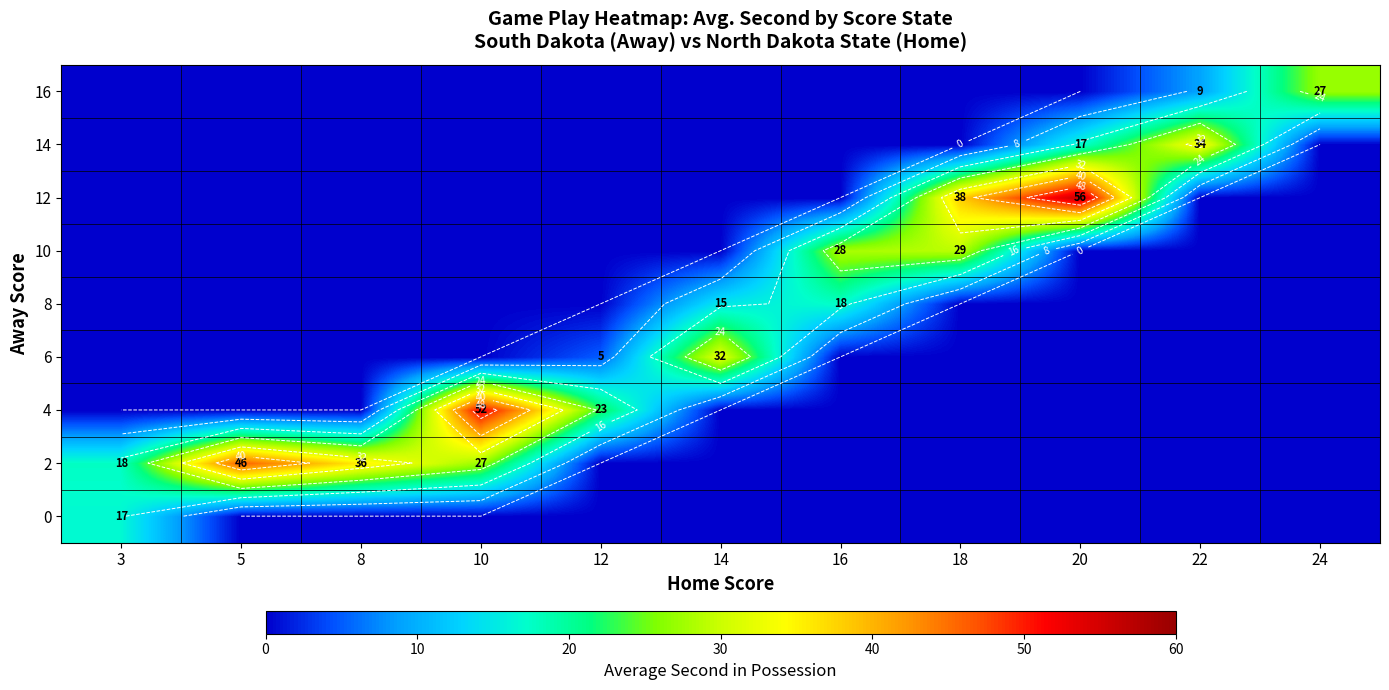

At which category is the sum across all series the highest?

10